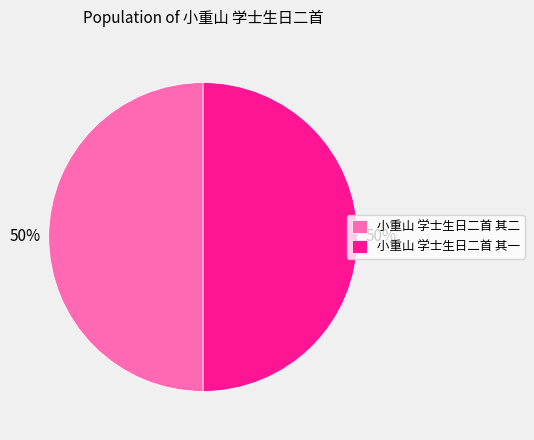

How many slices are in this pie chart?

2